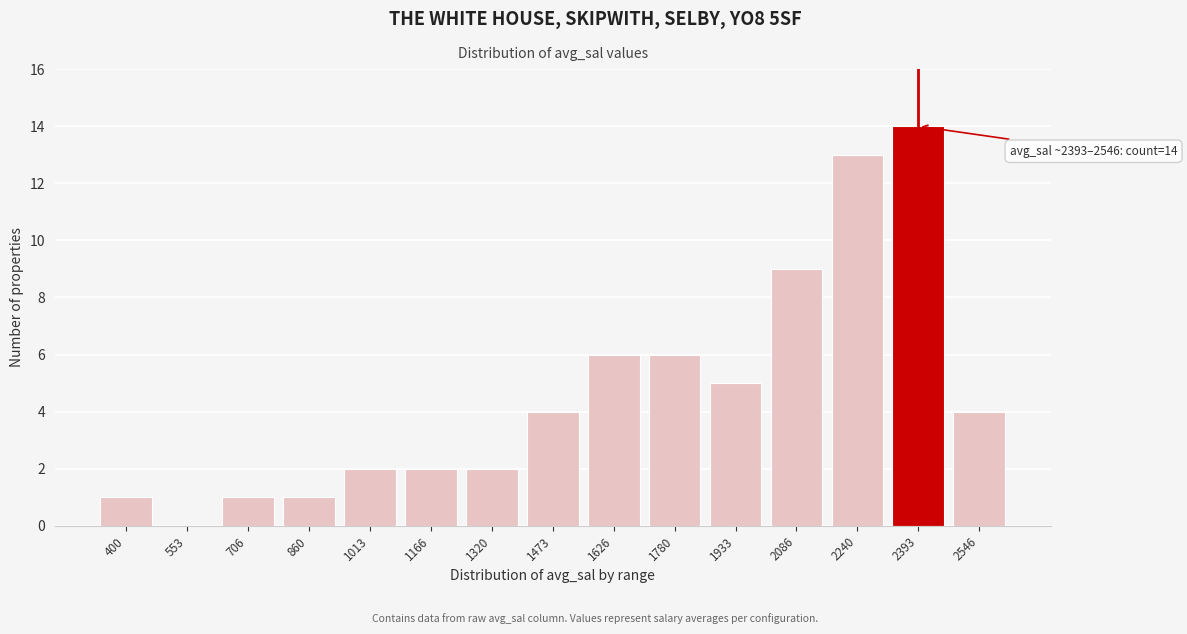

Reading left to right, what are all the values shown in this chart?

400=1	553=0	706=1	860=1	1013=2	1166=2	1320=2	1473=4	1626=6	1780=6	1933=5	2086=9	2240=13	2393=14	2546=4